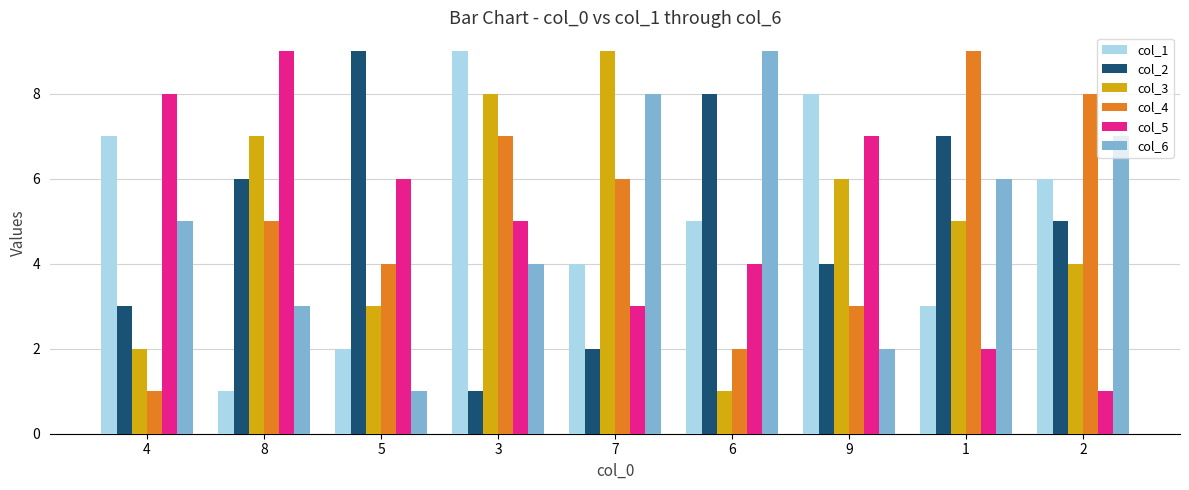

The value of col_5 at 3 is 5. True or false?

True